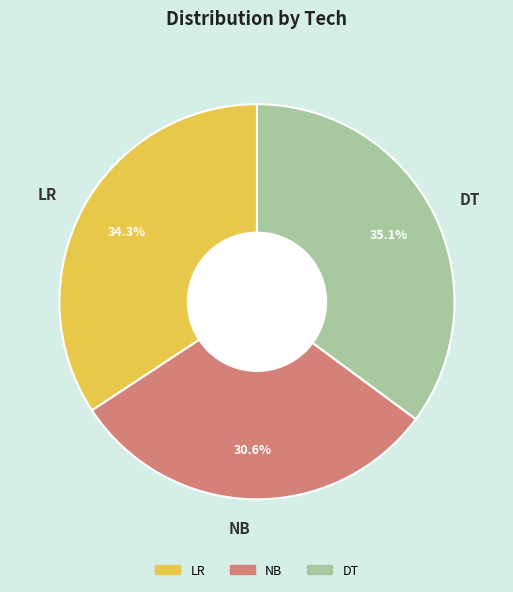

Combined, what portion of the pie is DT and LR?

69.4%